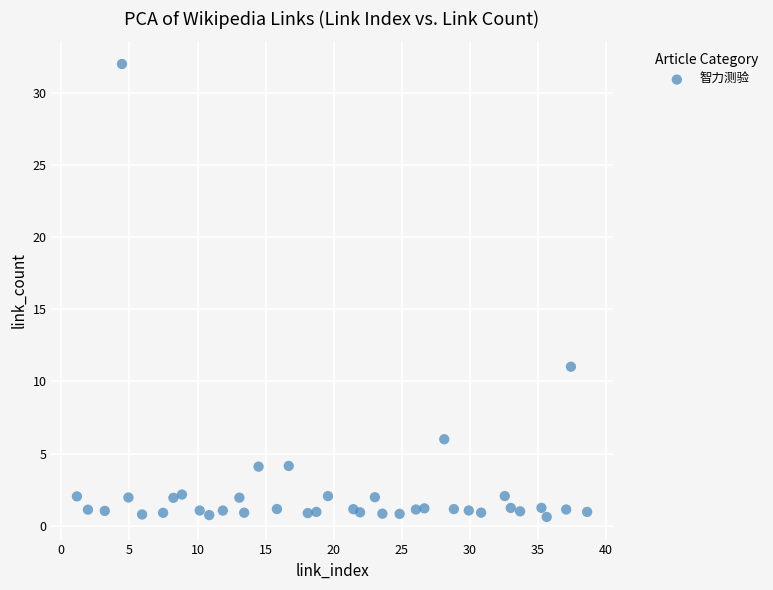

What Y value in the scatter plot is closest to 16?

11.0